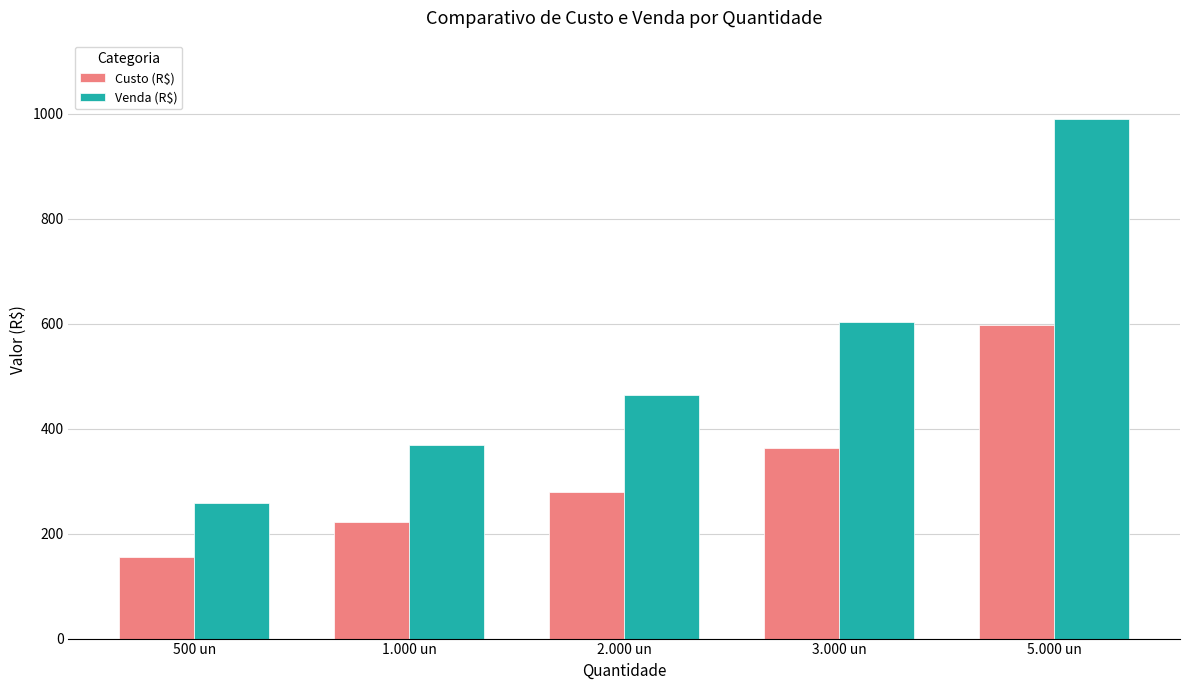

At which category is the sum across all series the highest?

5.000 un